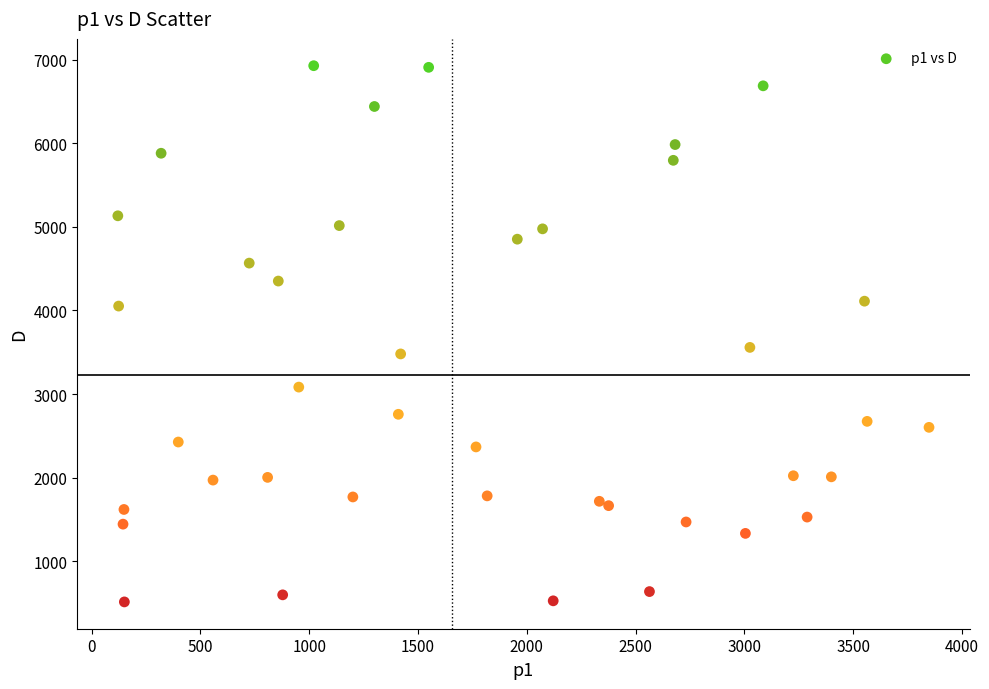

What Y value in the scatter plot is closest to 3720?

3558.1